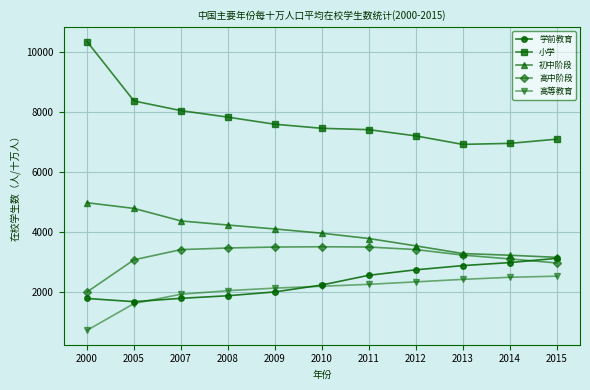

What is the lowest value of the 初中阶段 series?

3152